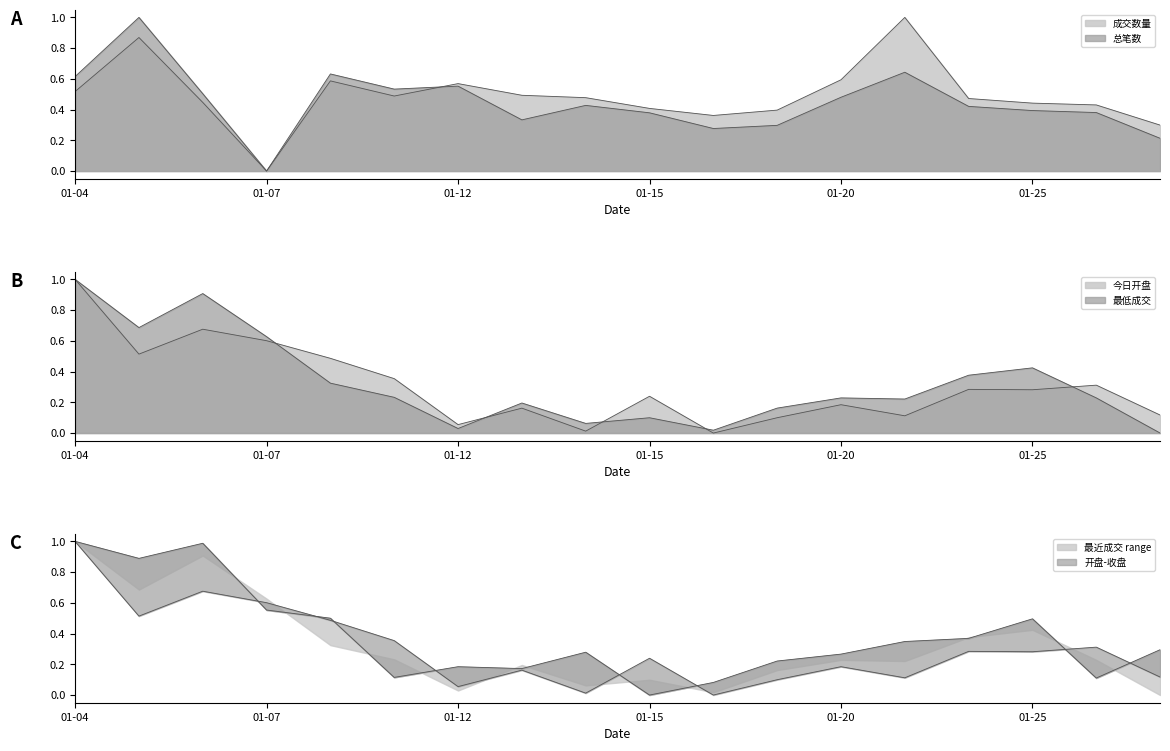

What is the spread (max minus min) of values at 2016-01-07?

0.6